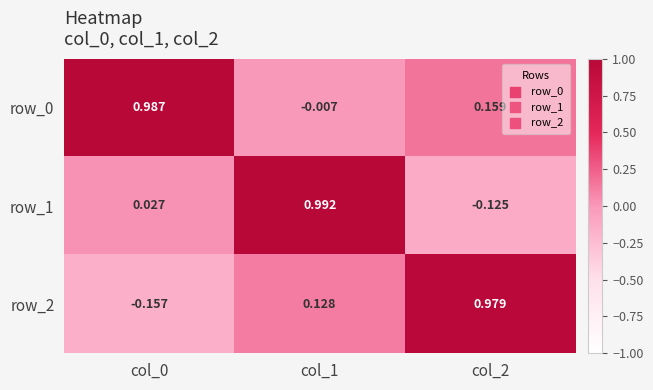

Is the value of row_1 at col_1 greater than the value of row_2 at col_0?

Yes